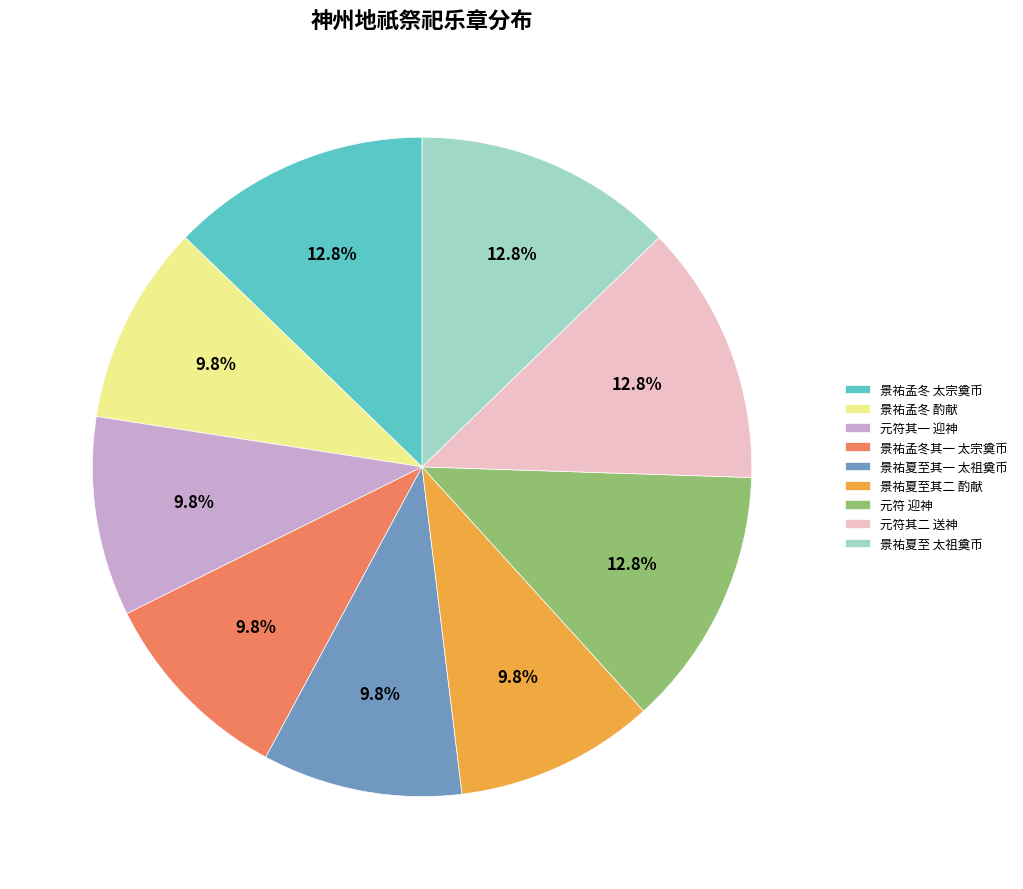

Does any single category account for the majority?

No